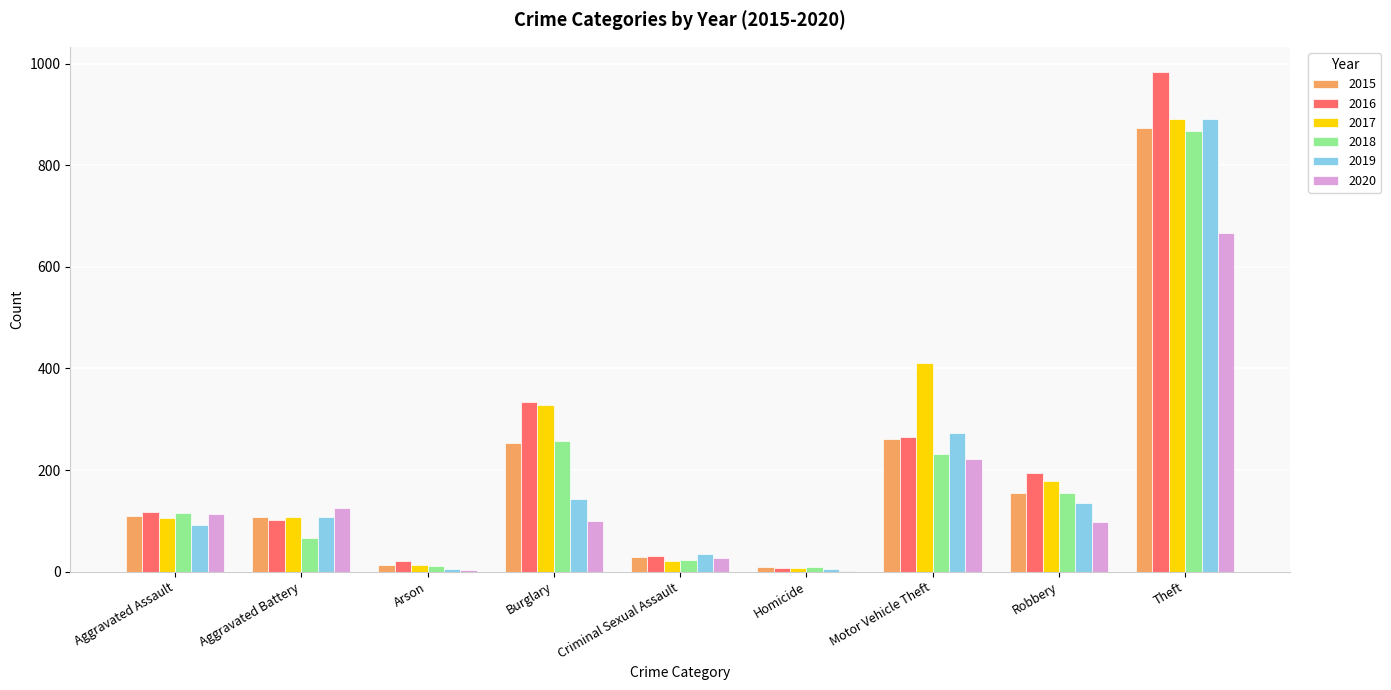

What is the greatest value displayed?

984